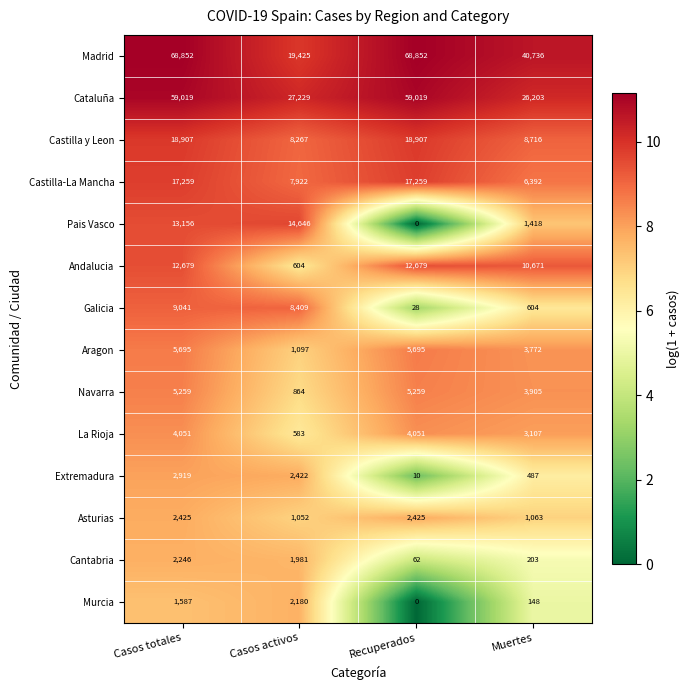

What is the highest value of the Castilla y Leon series?

18907